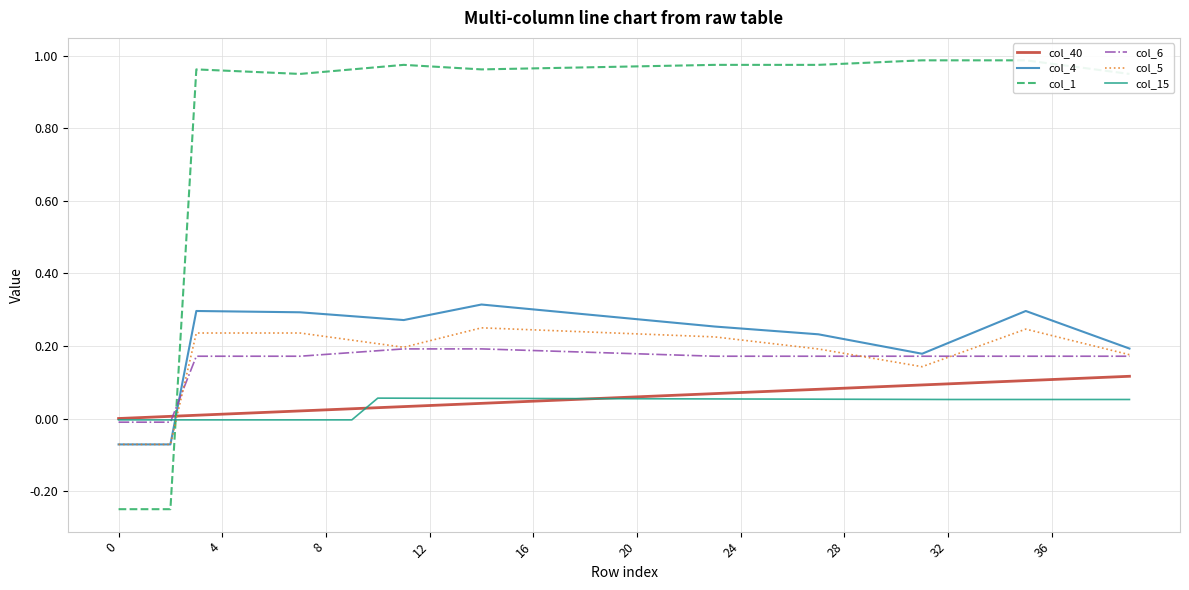

What is the value of the col_40 point at the 27th from the left?

0.1